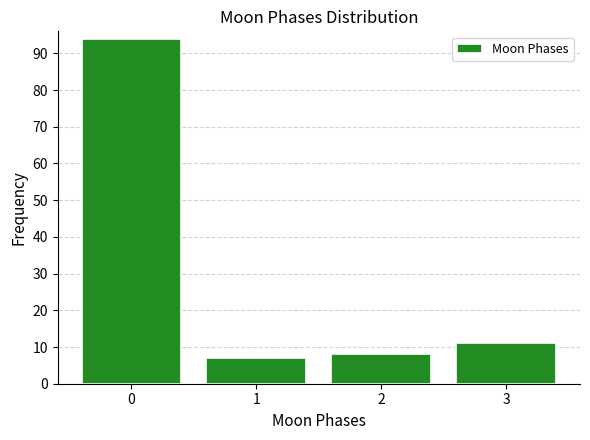

Reading left to right, transcribe all the data shown in this chart.

94	7	8	11